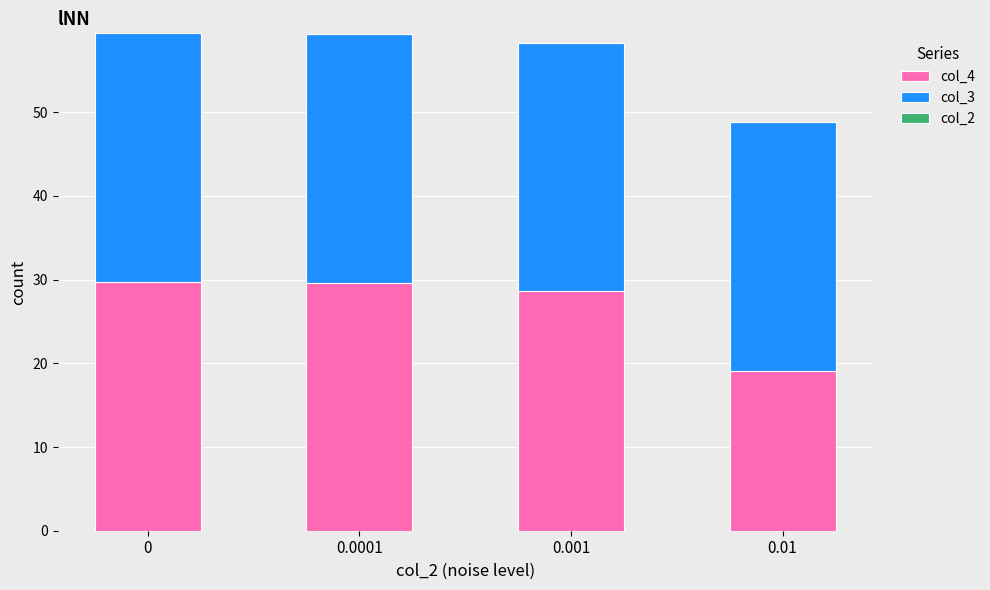

What is the maximum value for col_4?

29.7